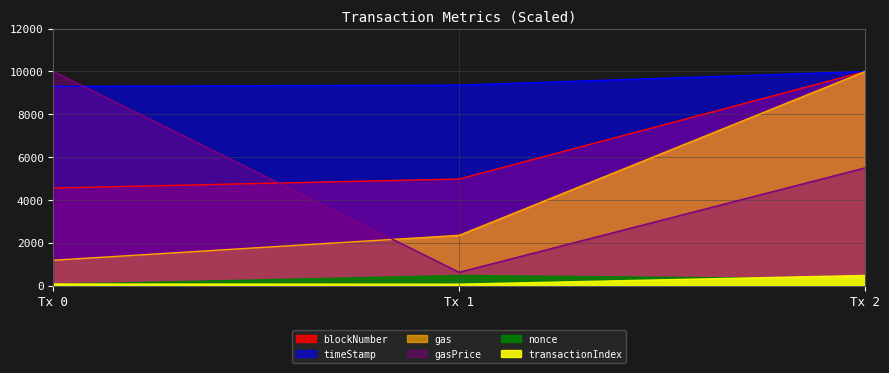

Between Tx 1 and Tx 2, which is larger?

Tx 2